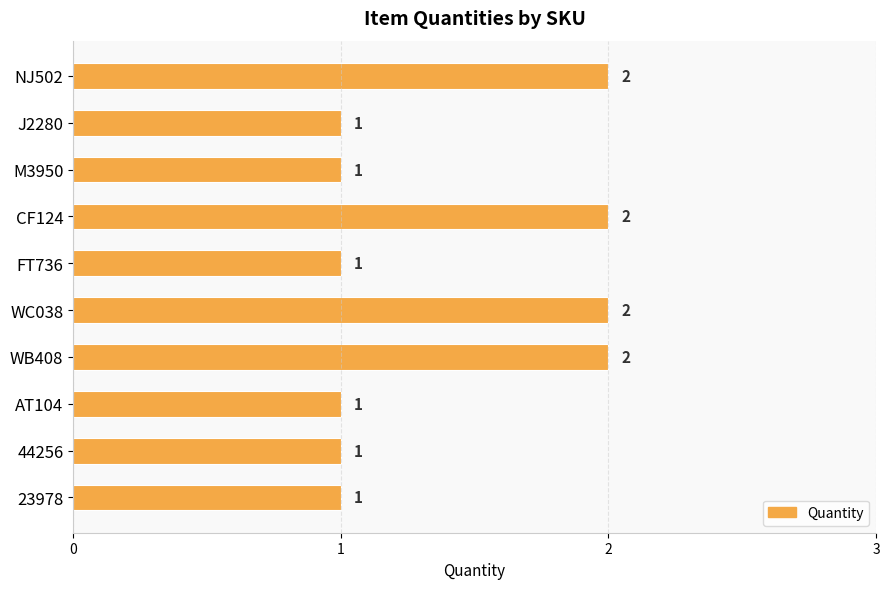

What is the sum of the values at 23978 and WC038?

3